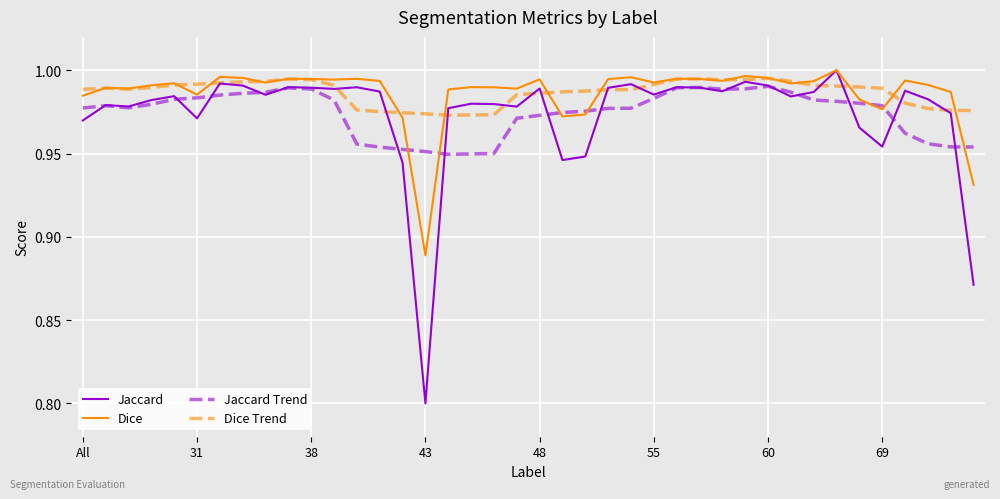

Does the chart display data point markers on the line(s)?

No